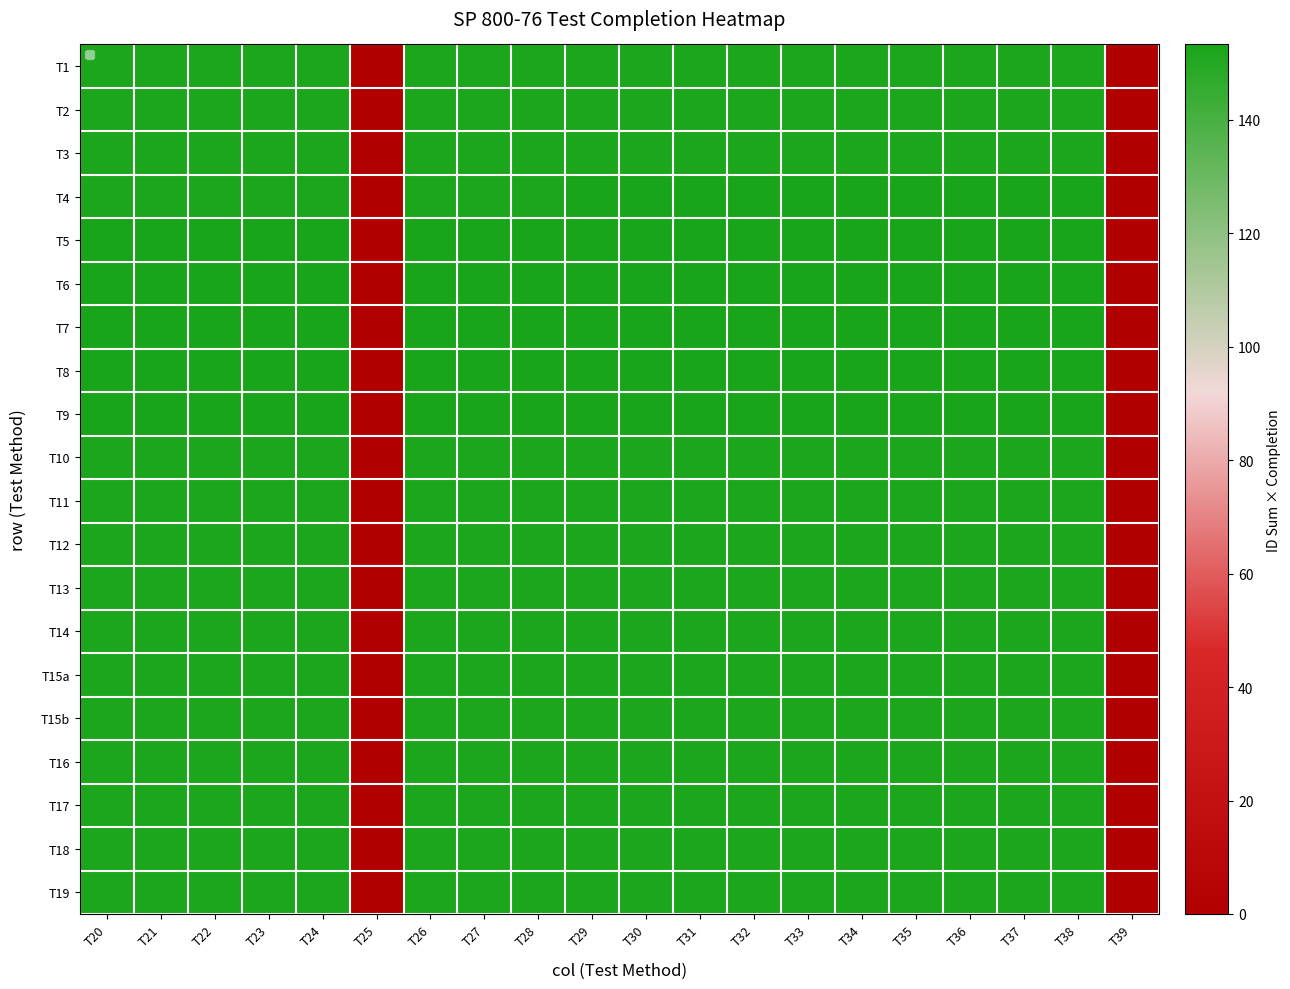

What is the difference between the highest and lowest values at T35?

0.8